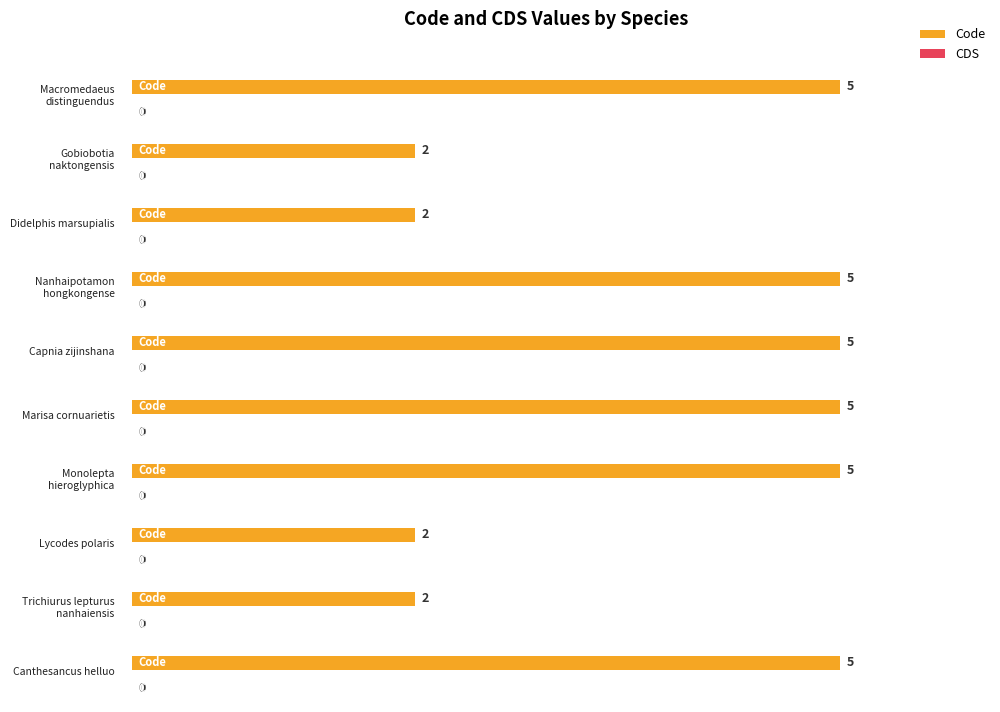

What is the total value across all series at Monolepta hieroglyphica?

5